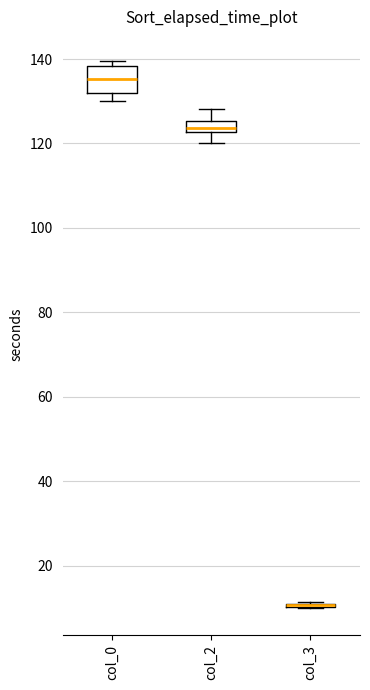

Comparing the boxes themselves (not the whiskers), which one is the tallest?

col_0